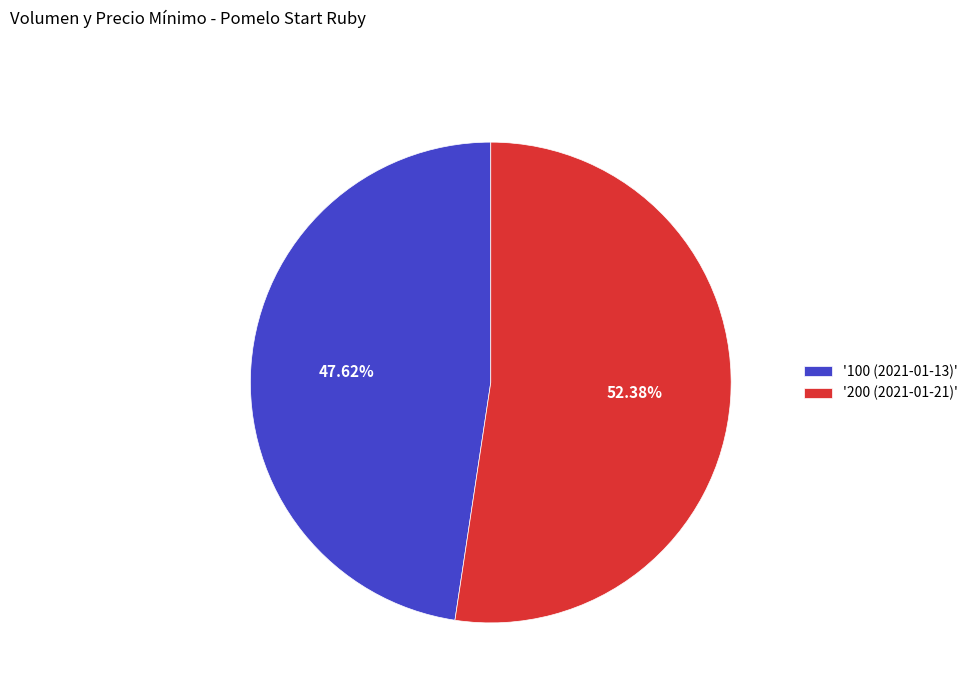

Which slice is the smallest?

'100 (2021-01-13)'